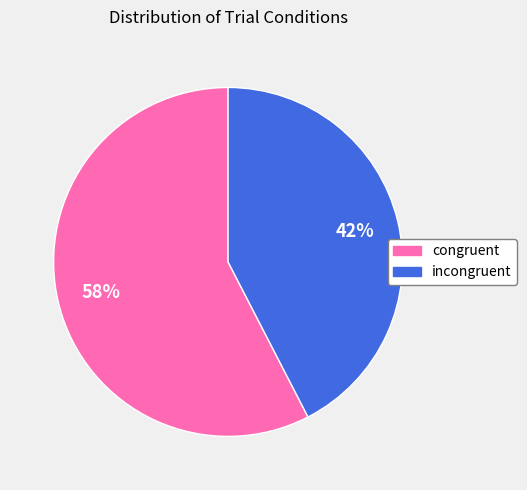

To the nearest percent, what portion does congruent represent?

58%